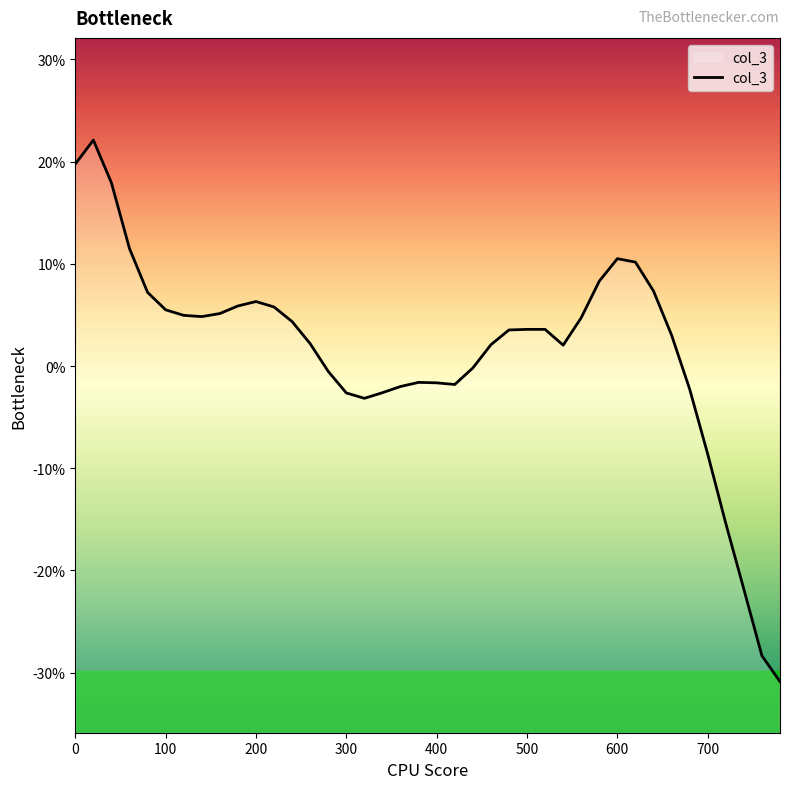

Reading left to right, transcribe all the data shown in this chart.

0.2	0.2	0.2	0.1	0.1	0.1	0.0	0.0	0.1	0.1	0.1	0.1	0.0	0.0	-0.0	-0.0	-0.0	-0.0	-0.0	-0.0	-0.0	-0.0	-0.0	0.0	0.0	0.0	0.0	0.0	0.0	0.1	0.1	0.1	0.1	0.0	-0.0	-0.1	-0.2	-0.2	-0.3	-0.3